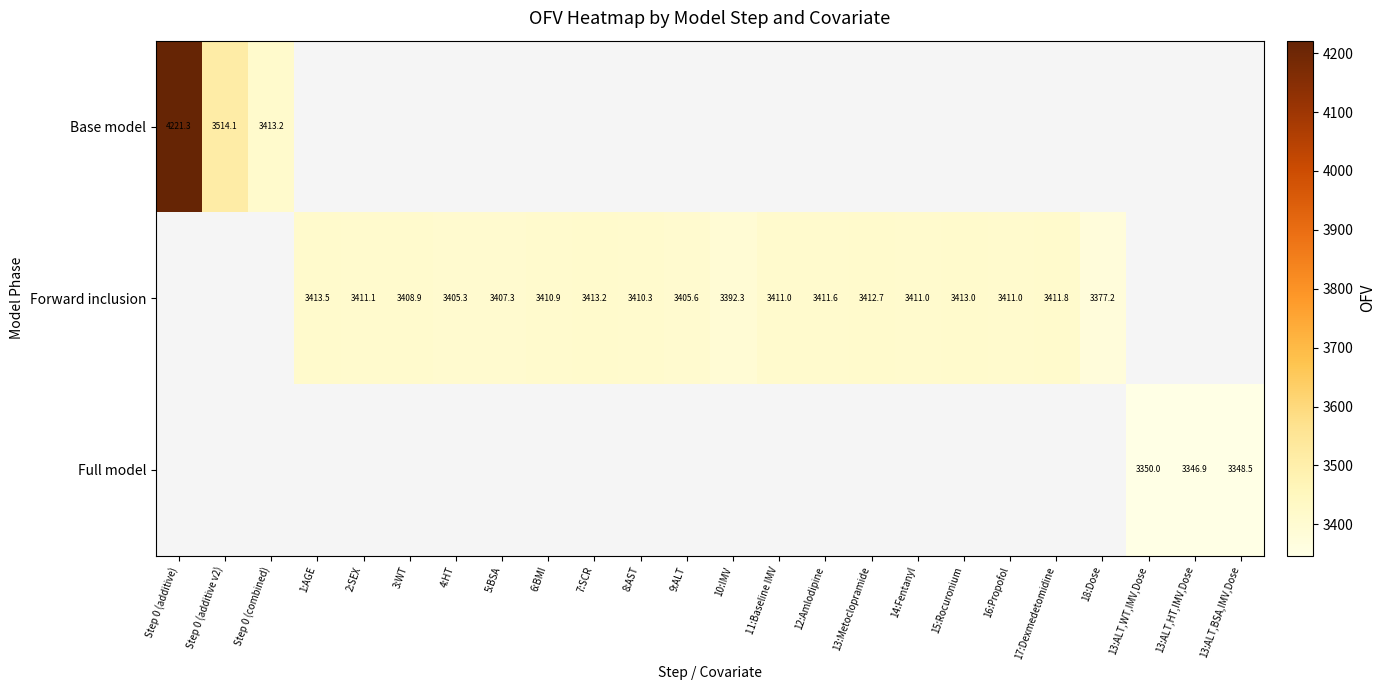

Which series has the widest spread of values?

Base model